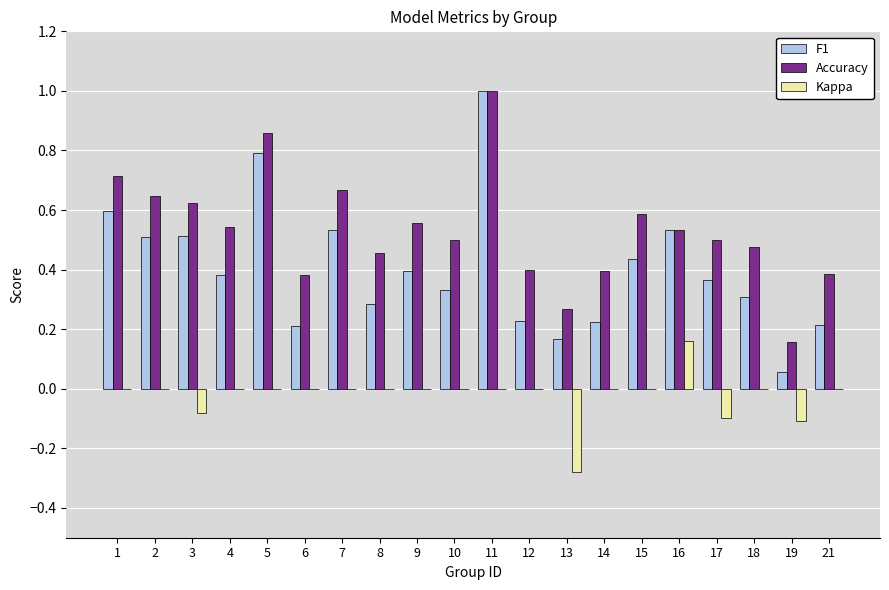

True or false: Kappa has a value of 0.0 at 18.

True